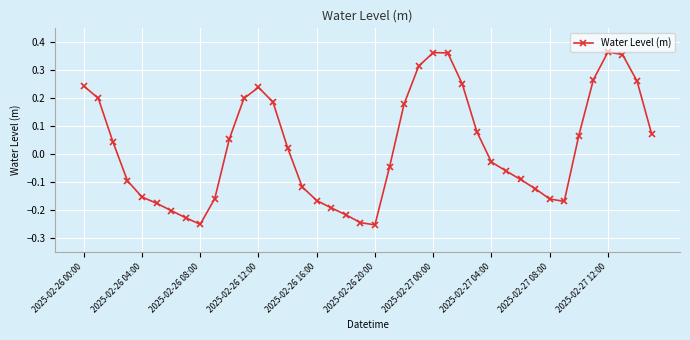

How many points are lower than both their immediate neighbors (excluding endpoints)?

3